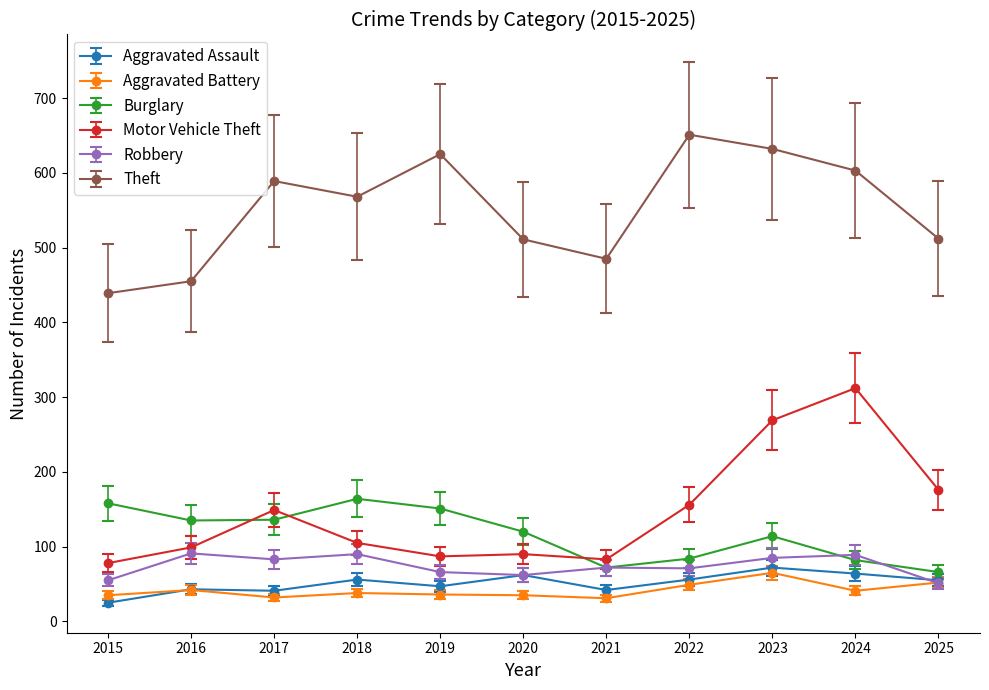

True or false: Motor Vehicle Theft and Burglary intersect in this chart.

True